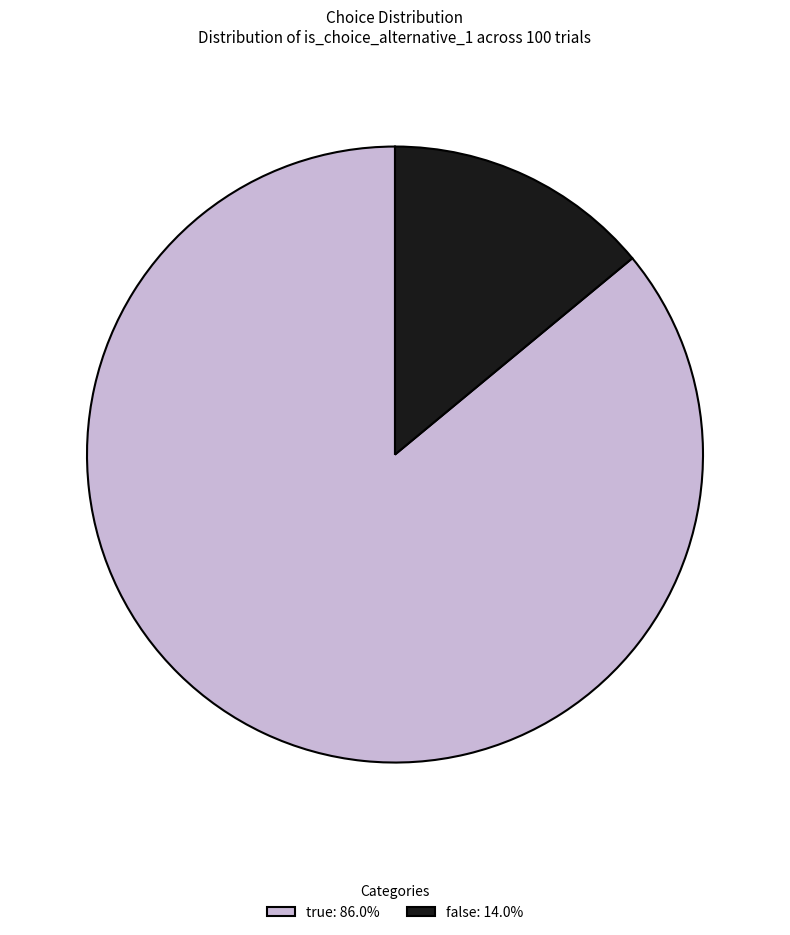

What is the ratio of the value at true: 86.0% to the value at false: 14.0%?

6.1